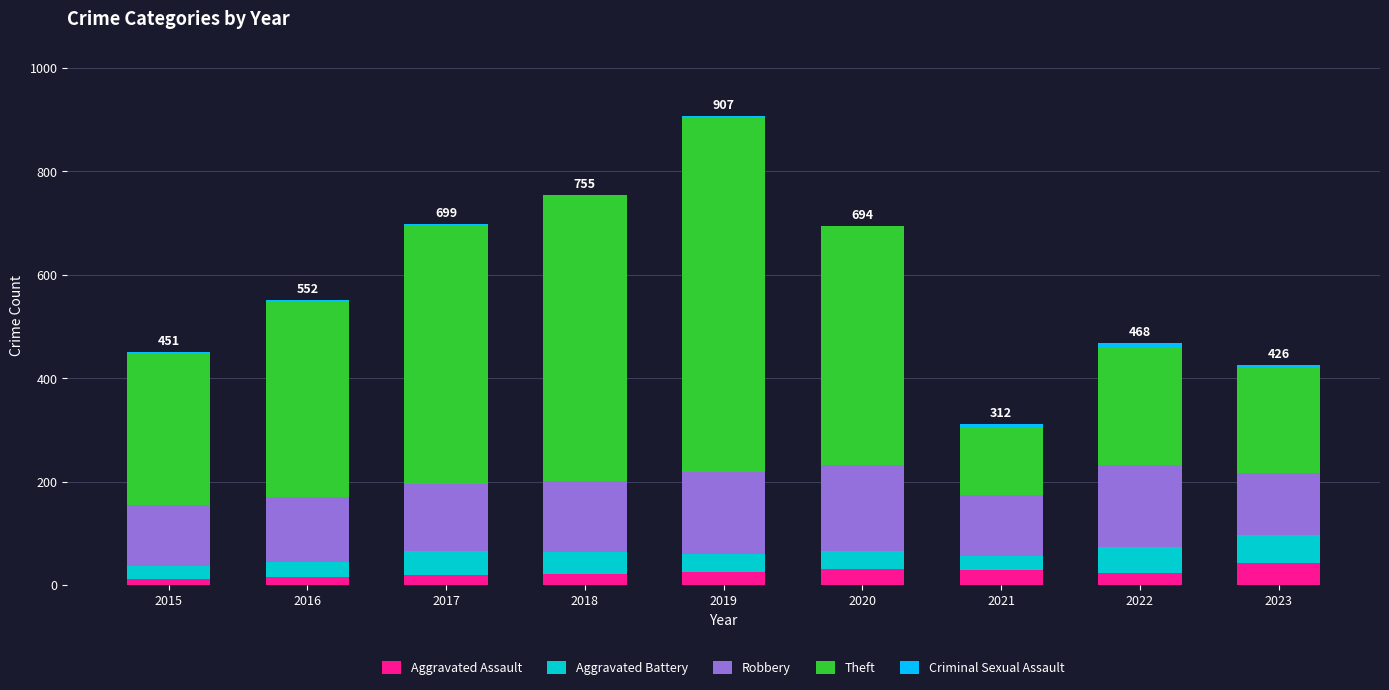

At which category is the sum across all series the highest?

2019